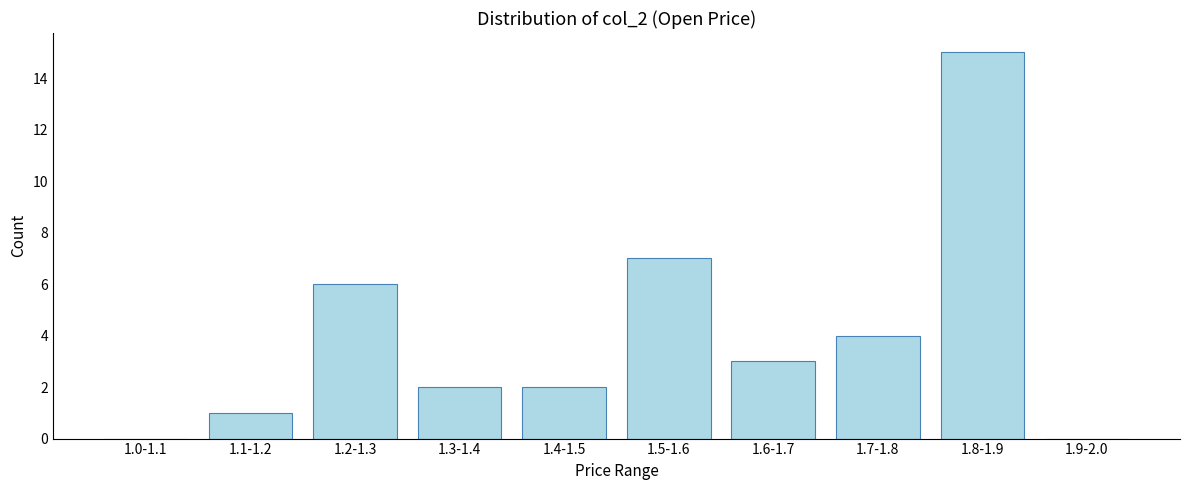

Reading right to left, what are all the values shown in this chart?

1.9-2.0=0	1.8-1.9=15	1.7-1.8=4	1.6-1.7=3	1.5-1.6=7	1.4-1.5=2	1.3-1.4=2	1.2-1.3=6	1.1-1.2=1	1.0-1.1=0